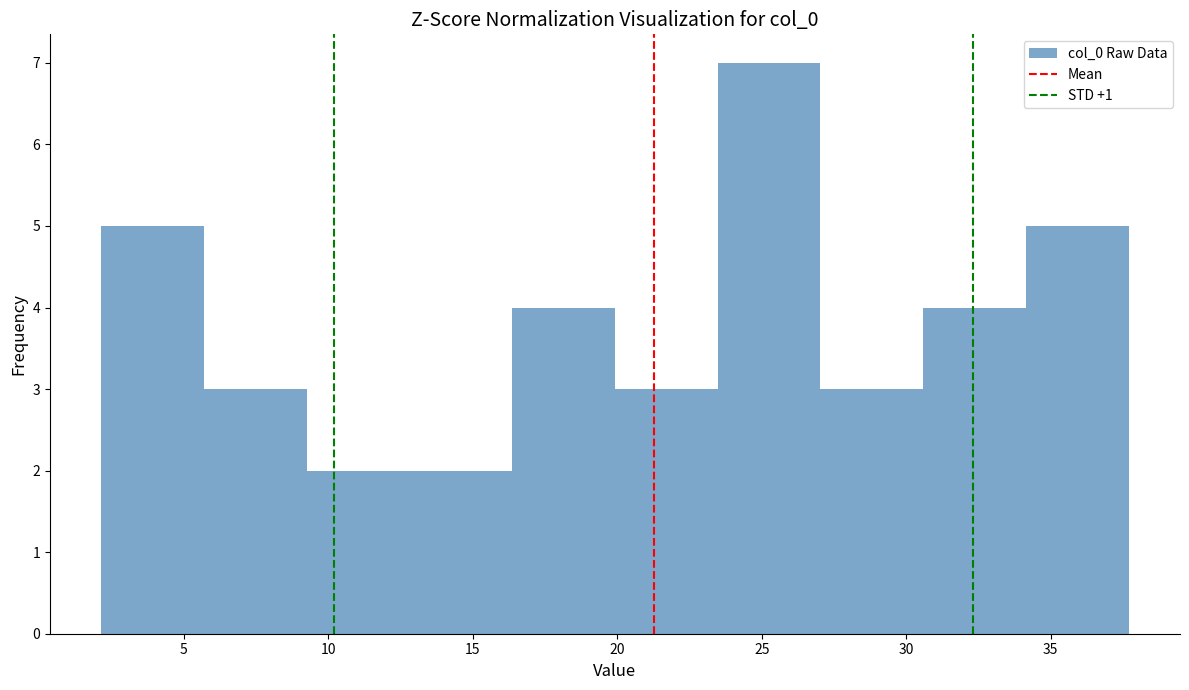

What is the height of the bar covering 13.0 to 16.5 on the x-axis? Neither the bar edges nor the heights are printed on the chart, so give them approximately, as read against the axes.

2